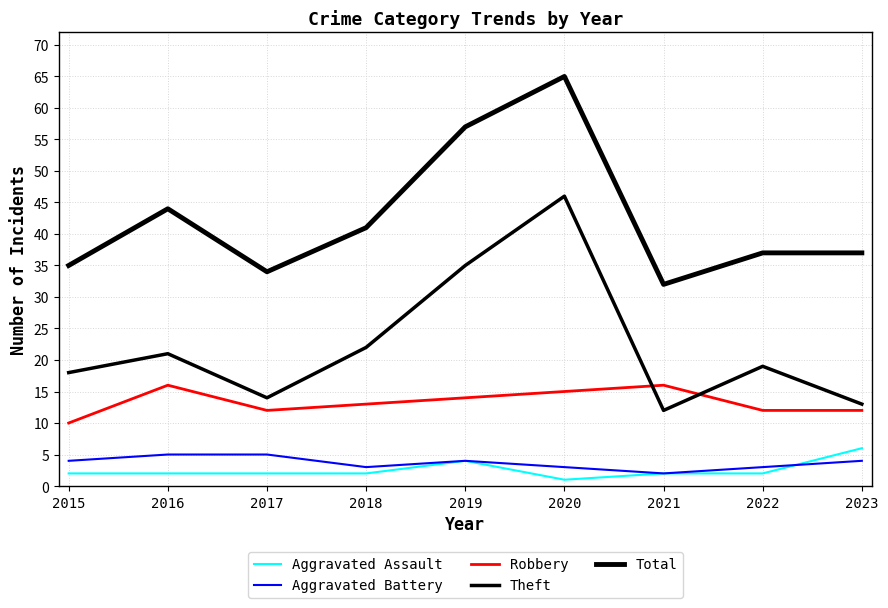

How many lines are shown in the chart?

5